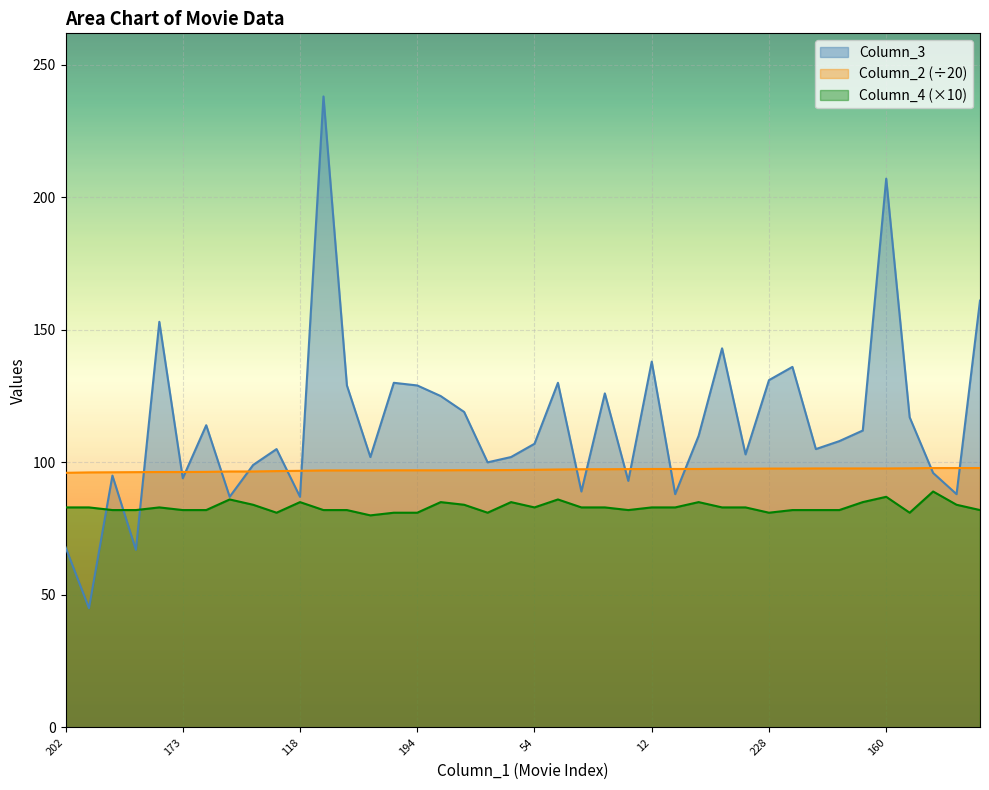

What is the total value across all series at 12?

318.5